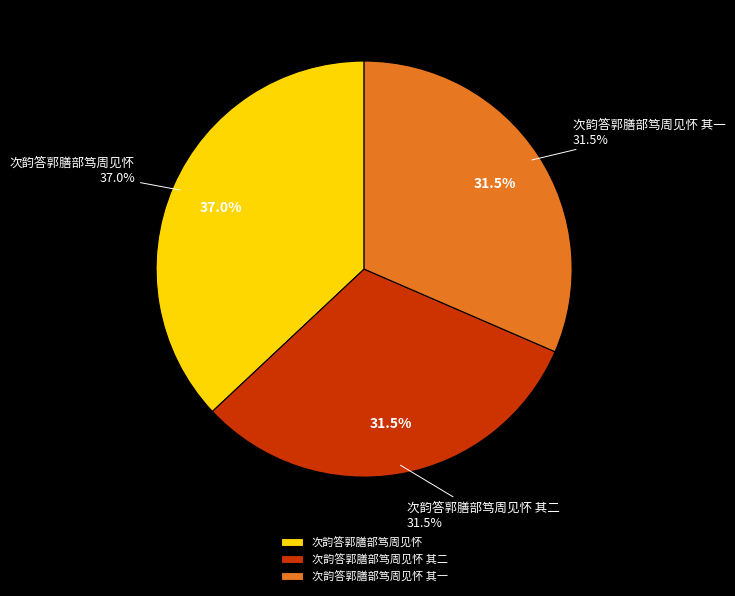

To the nearest percent, what is the average slice percentage?

33%